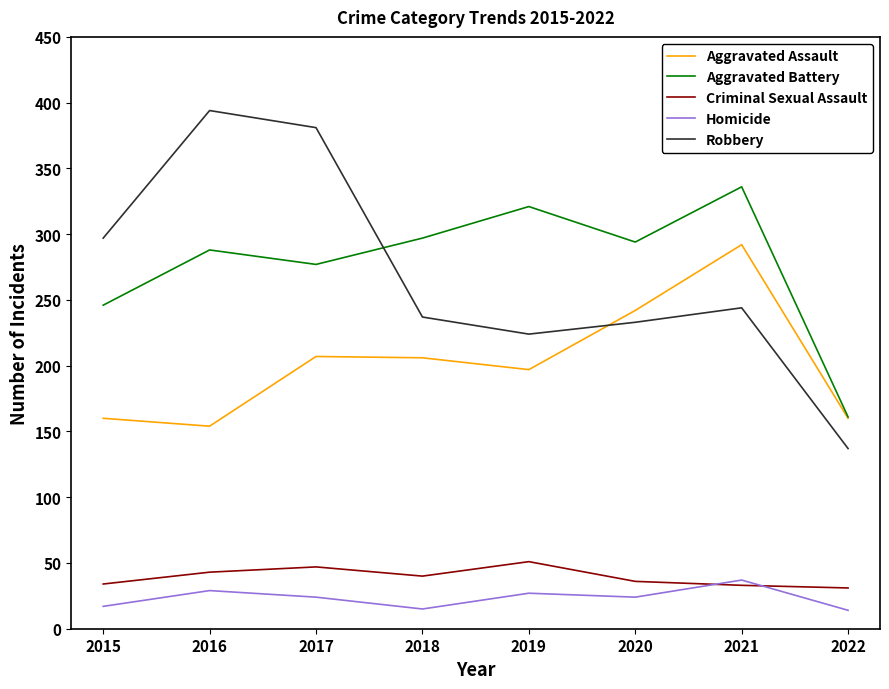

Which series changed the most between 2017 and 2020?

Robbery